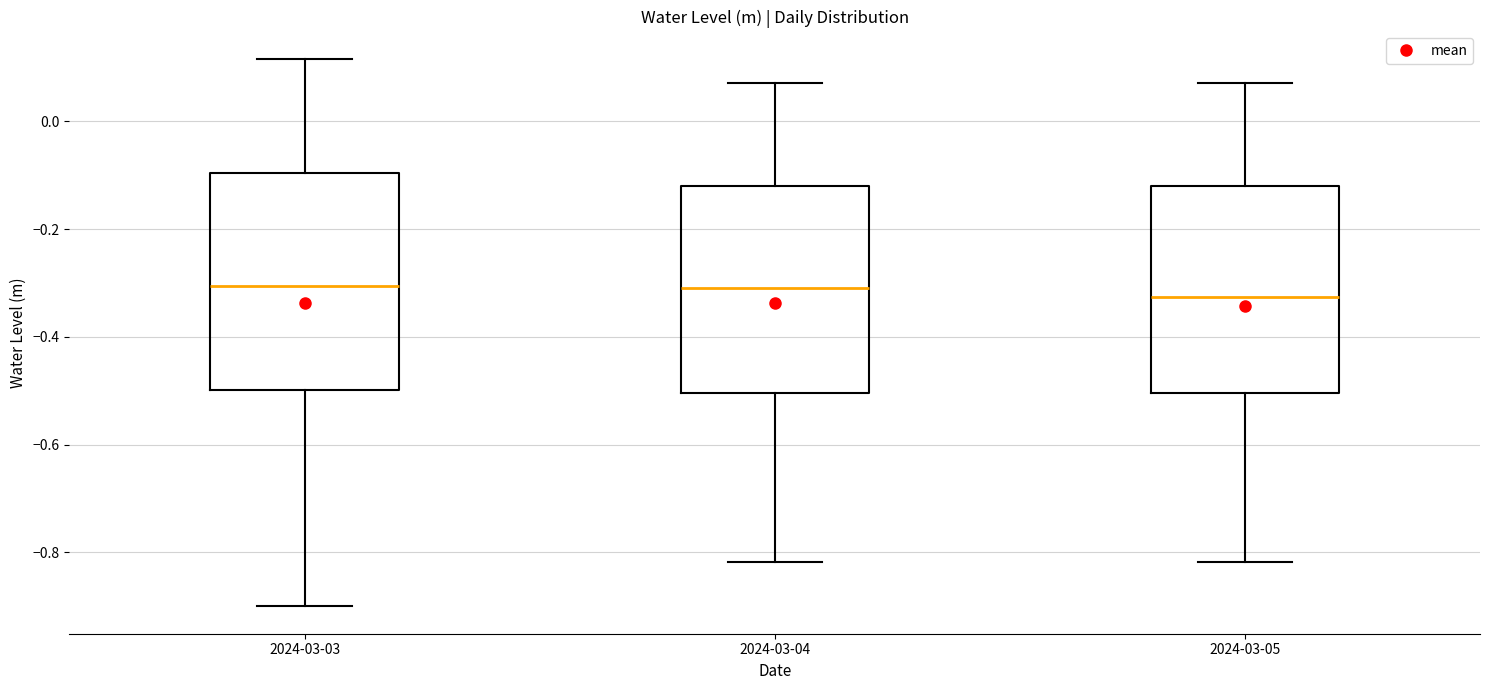

Where does the upper whisker of the box for 2024-03-05 end on the y-axis? The values are not printed on the chart, so give them approximately, as read against the axis.

0.08